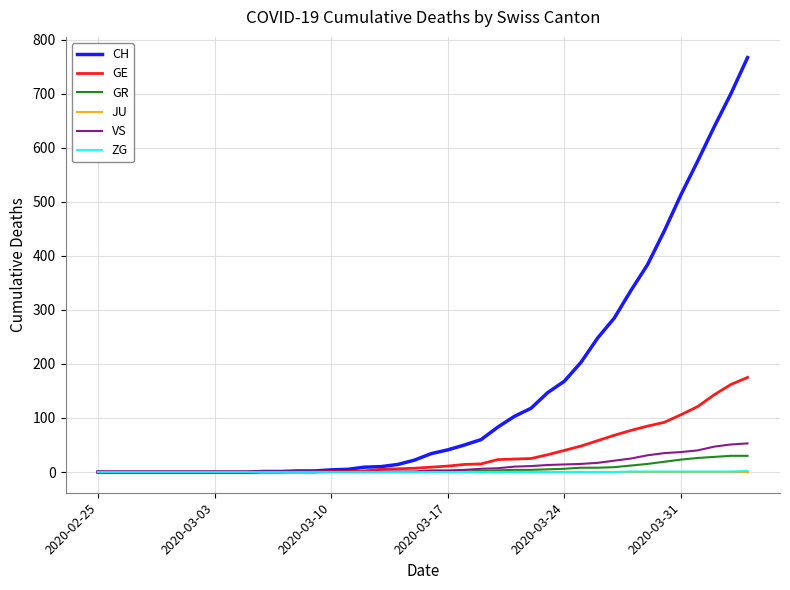

What are all the series names shown in the legend?

CH, GE, GR, JU, VS, ZG